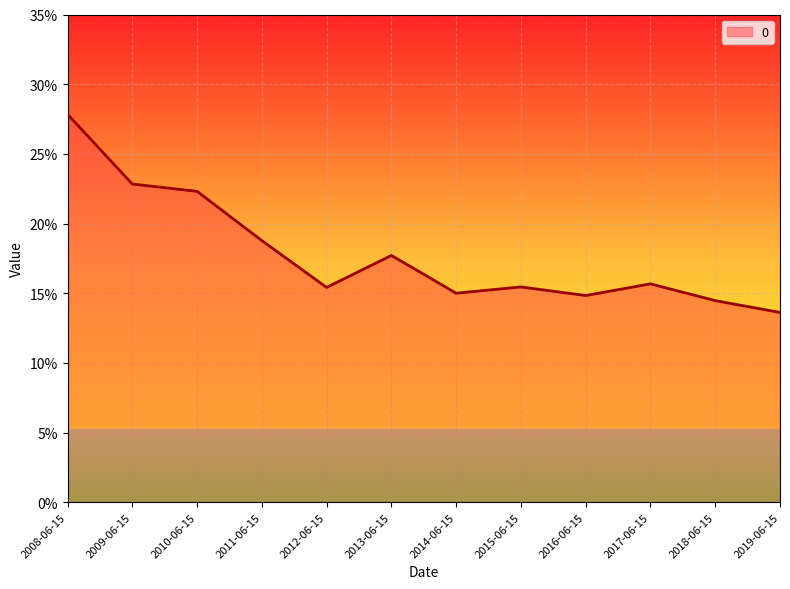

What is the value of the 10th point from the left?

0.2